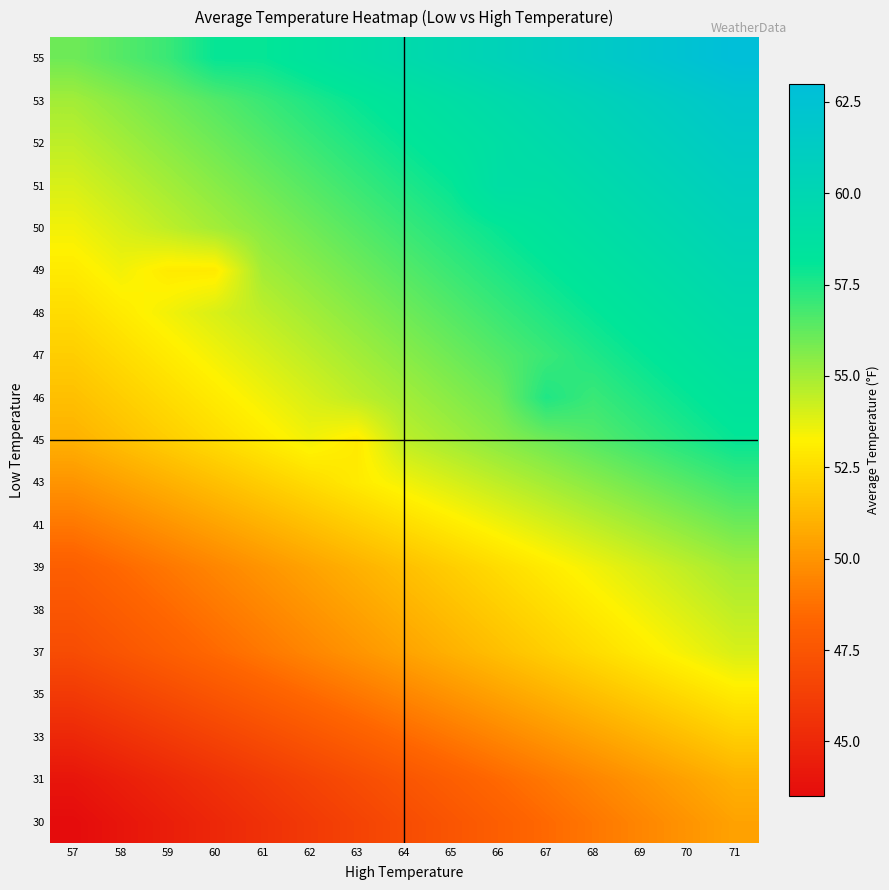

Between 65 and 57, which is larger?

65